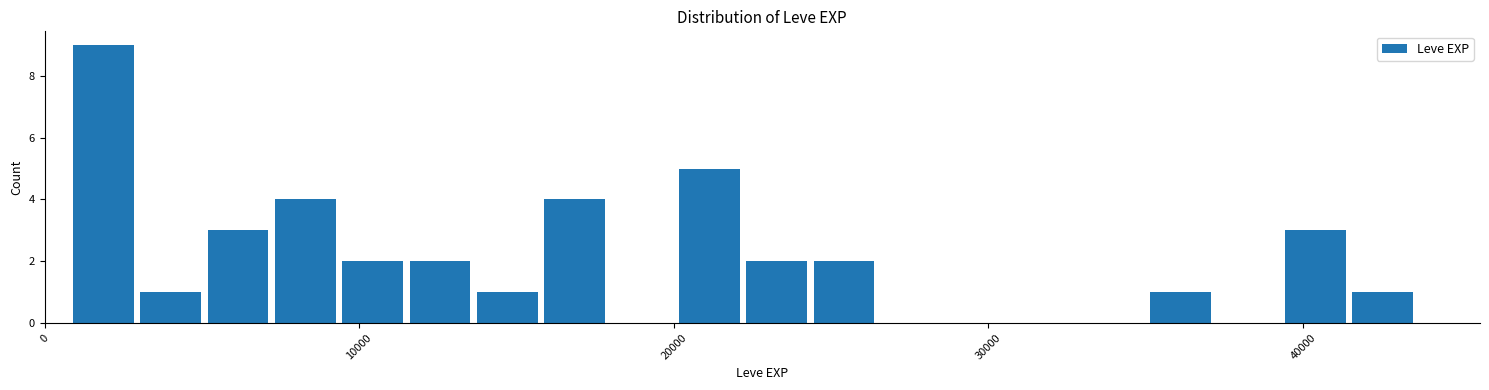

Read against the x-axis, roughly where is the centre of the tallest bar?

2000